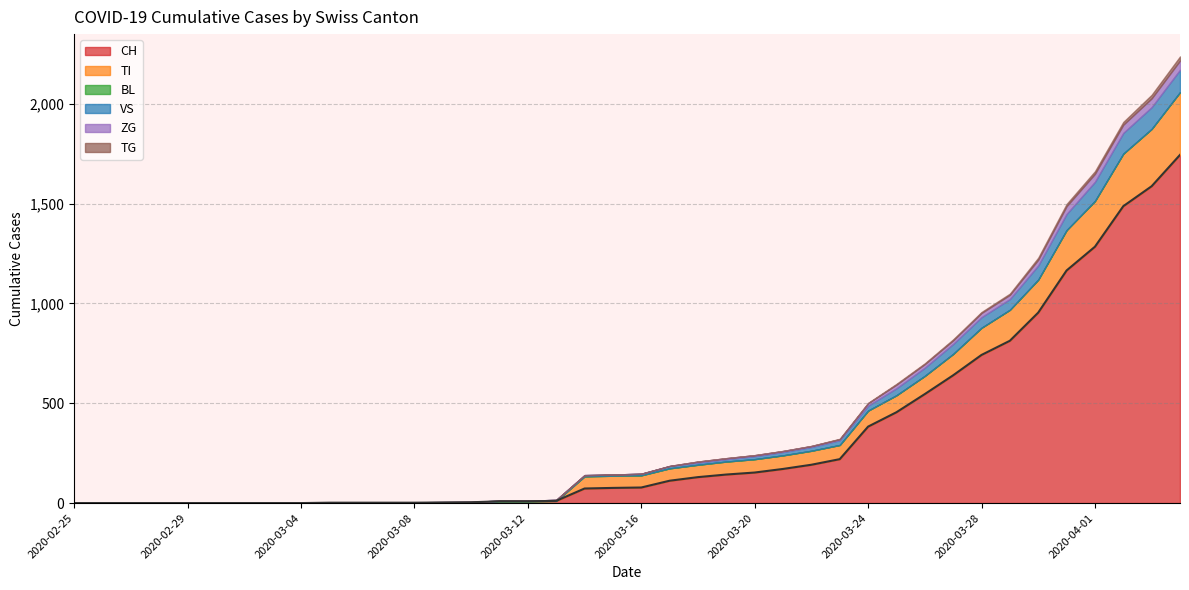

The VS series shows 96 at 2020-04-01. True or false?

True